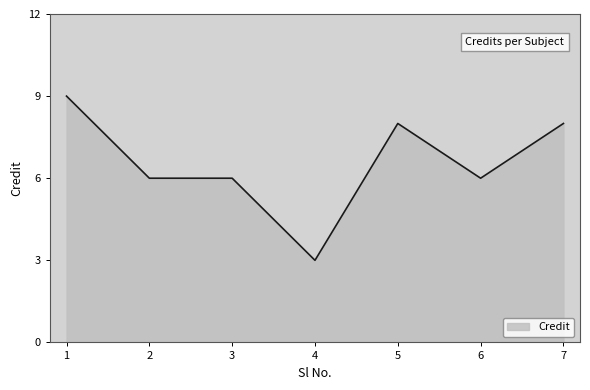

How many lines are shown in the chart?

1